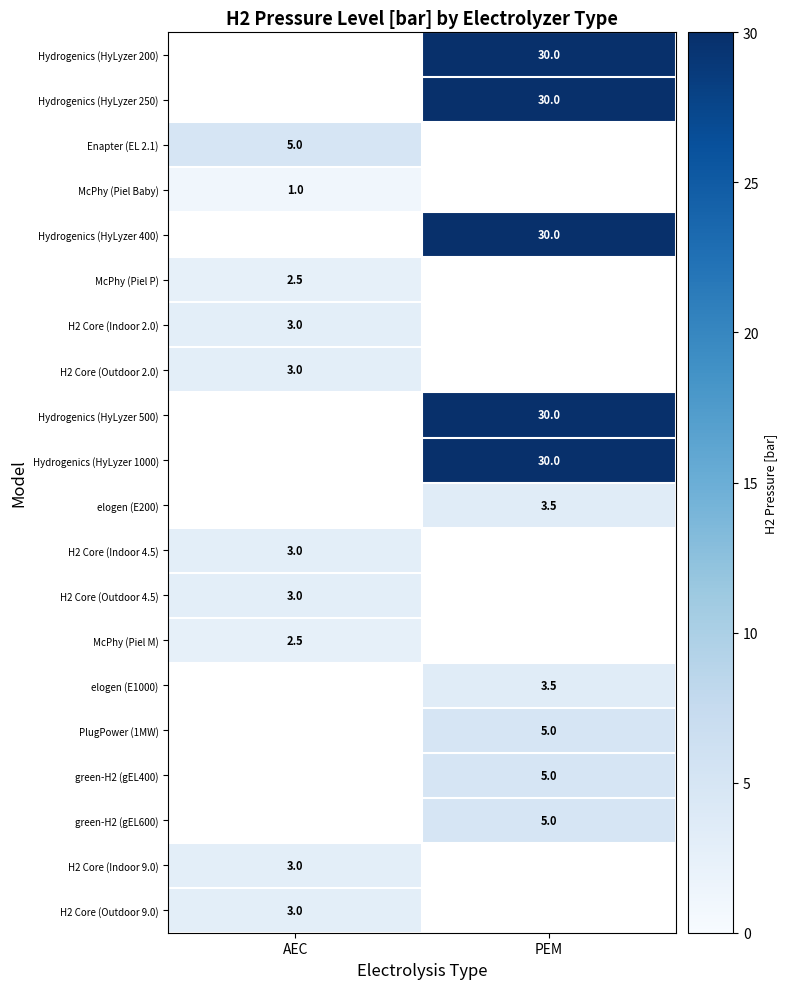

What is the difference between the highest and lowest values at PEM?

26.5